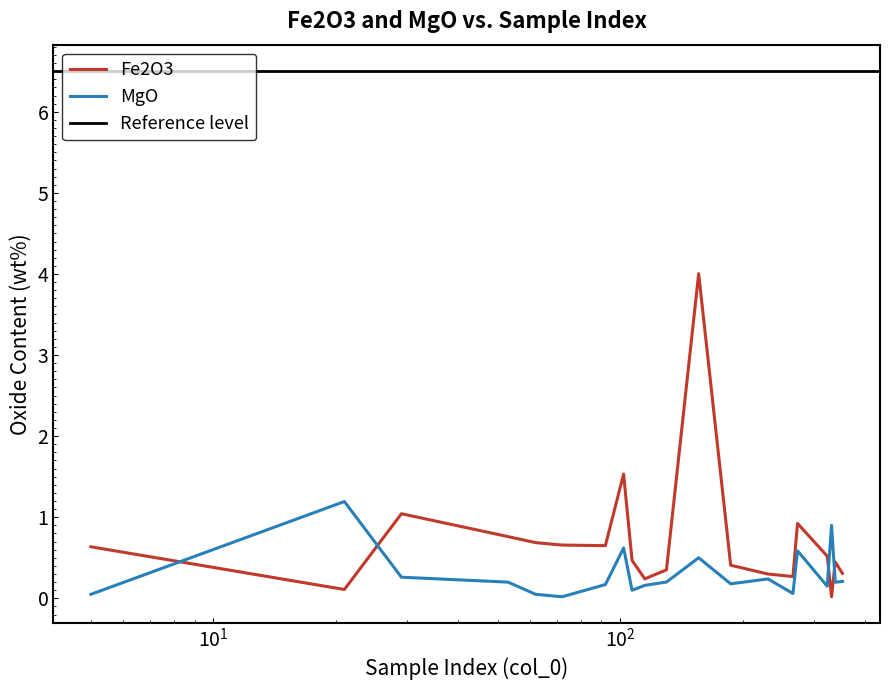

True or false: MgO has a value of 0.1 at 107.

True